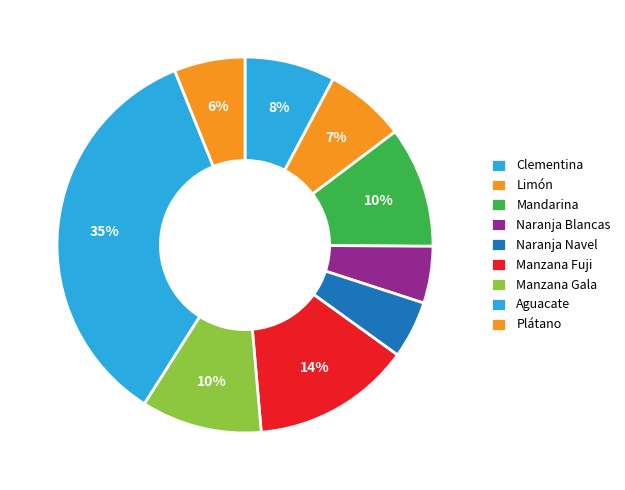

What percentage is the Mandarina slice, to the nearest percent?

10%